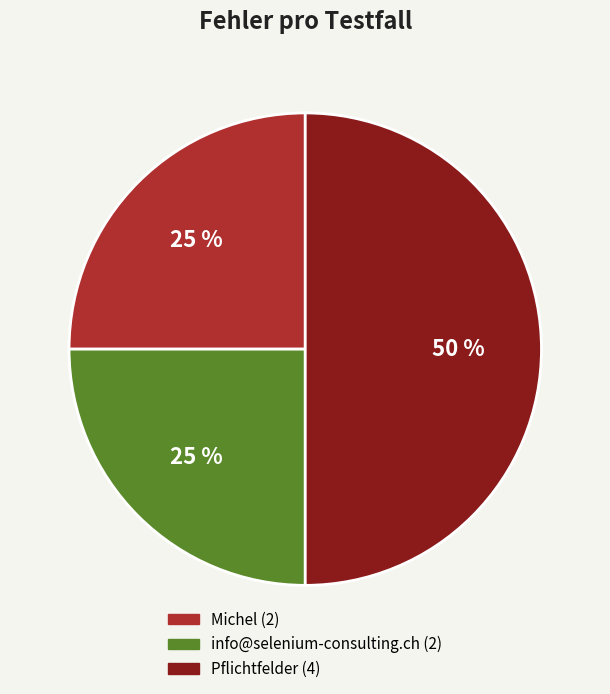

To the nearest percent, what is the difference between the largest and smallest slice percentages?

25%